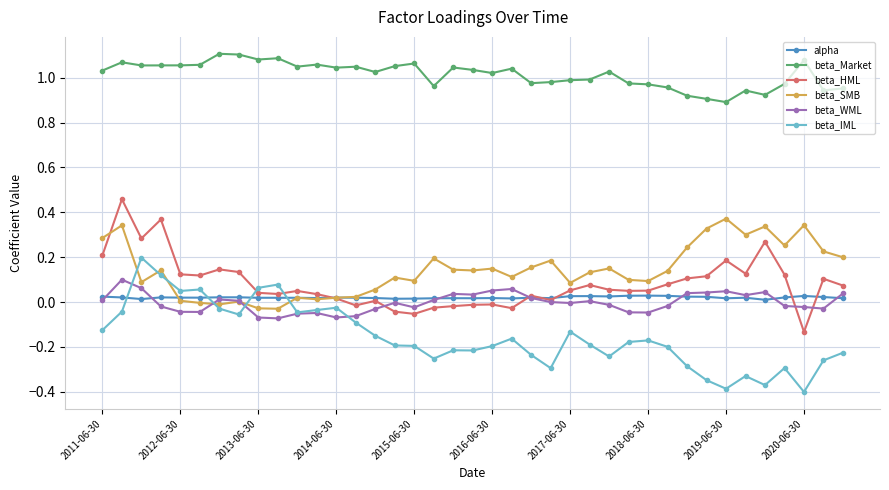

How many distinct data groups are displayed?

6